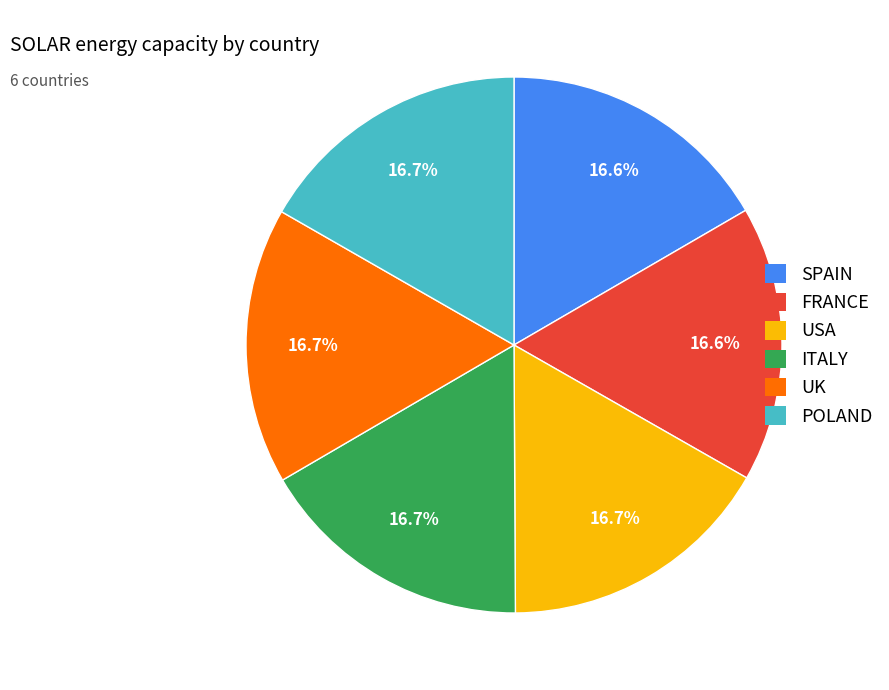

Is ITALY the majority of the pie?

No